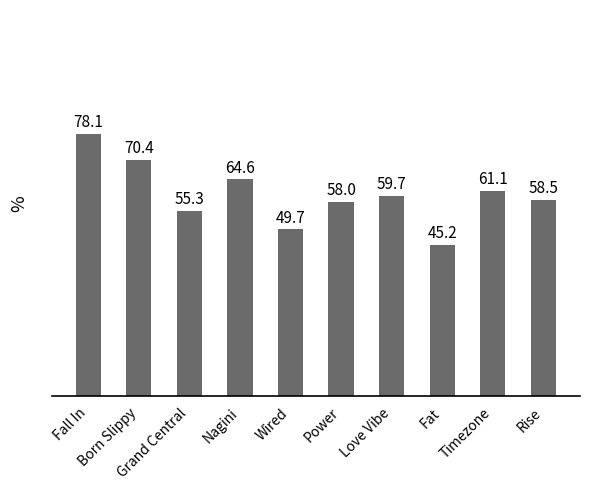

What value does the data have at Fat?

0.5